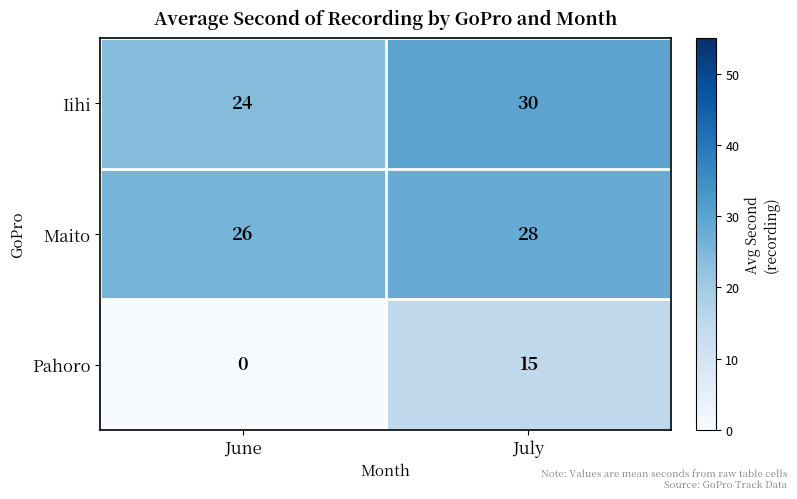

Reading left to right, transcribe all the data shown in this chart.

Iihi: 24	30
Maito: 26	28
Pahoro: 0	15